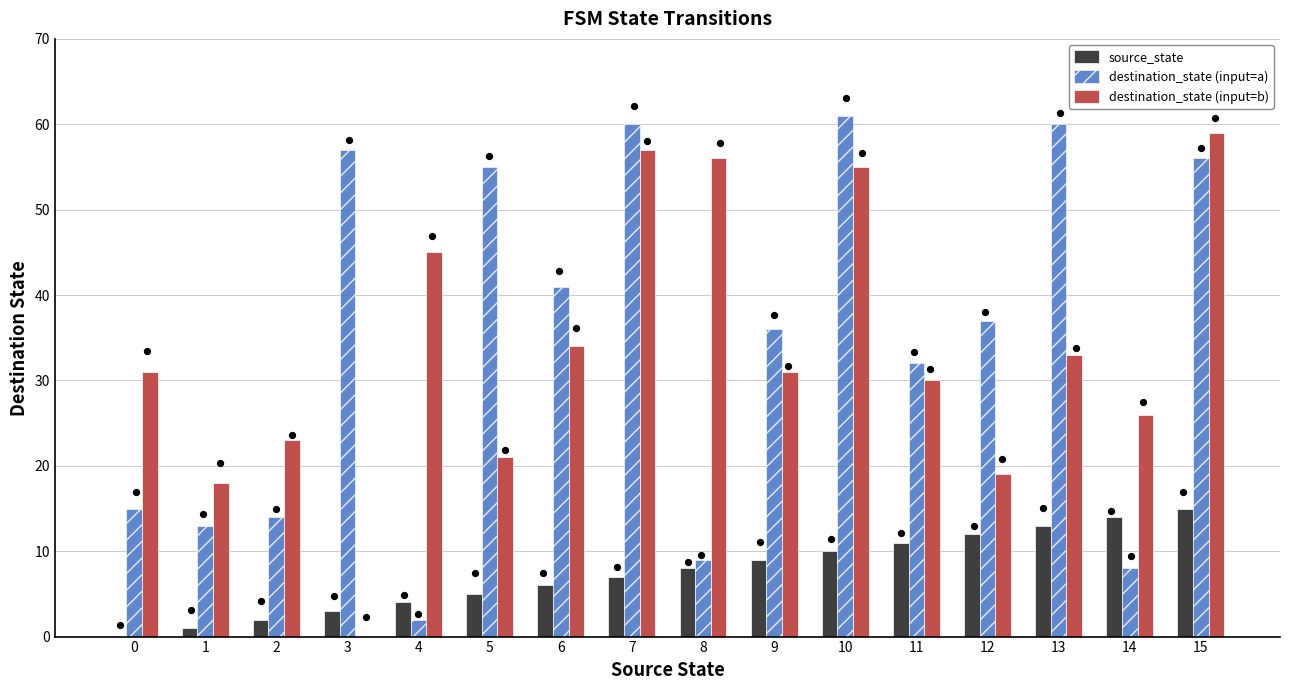

Which series contains the lowest Y value?

source_state